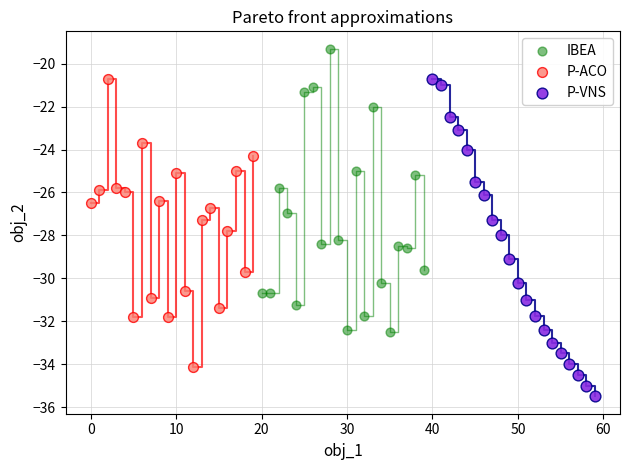

Which series contains the highest Y value?

IBEA